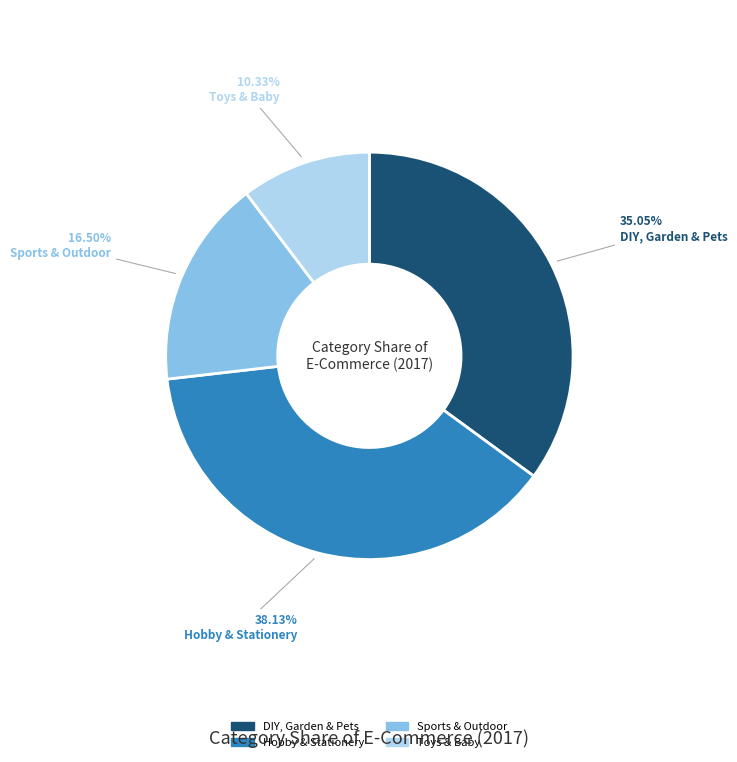

To the nearest percent, what is the combined percentage of DIY, Garden & Pets and Hobby & Stationery?

73%